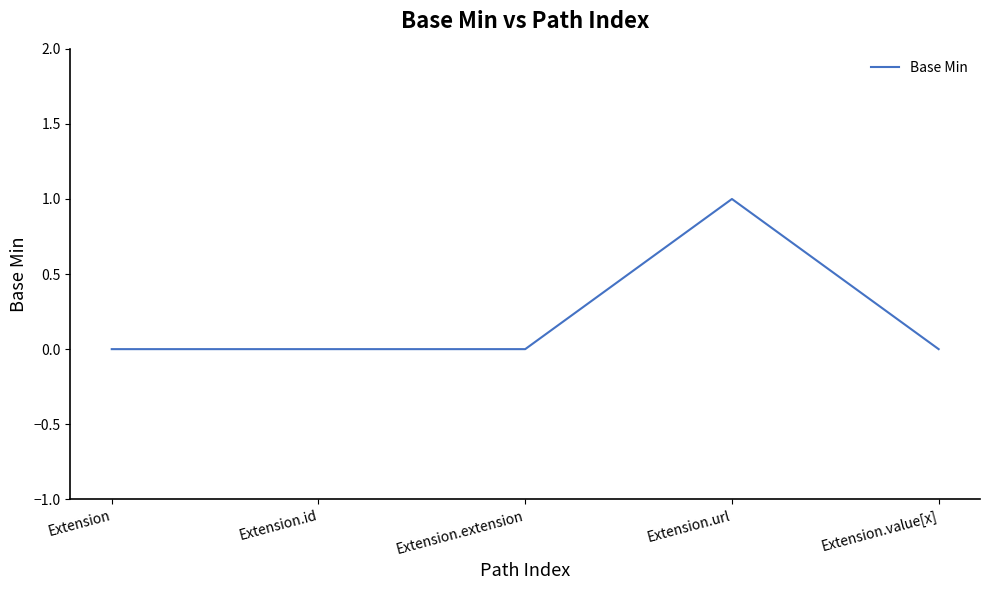

Count the number of data series in this chart.

1